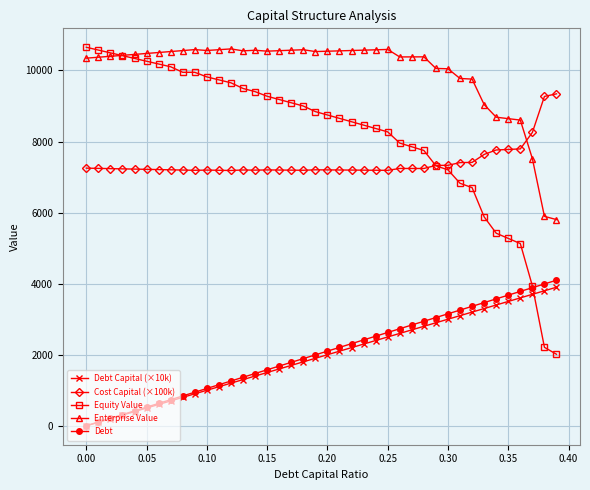

Which series has the largest total across all categories?

Enterprise Value